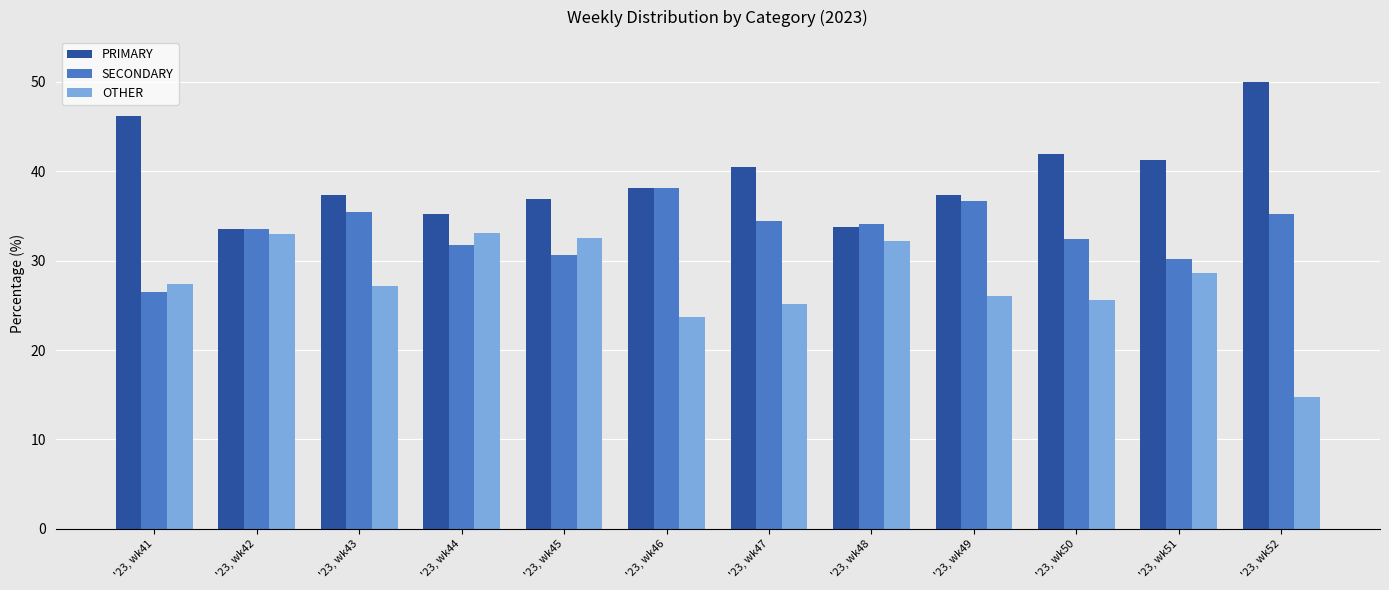

Count the number of categories in the chart.

12